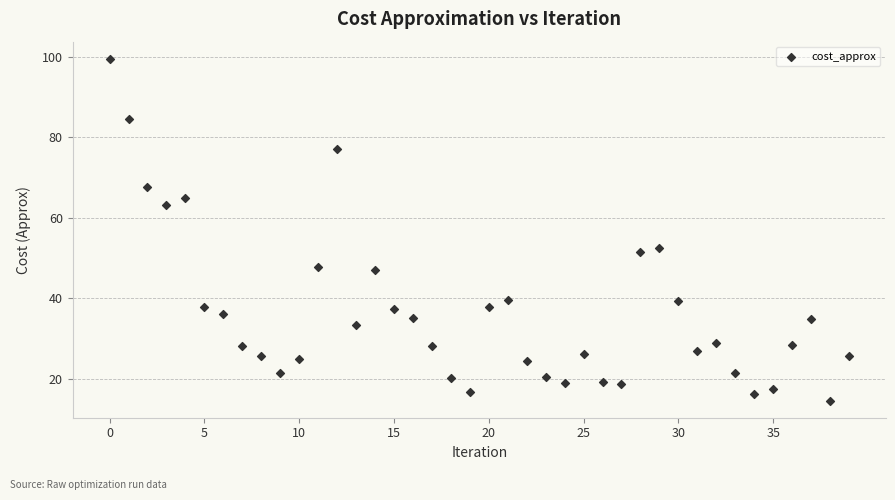

What is the range of Y values (max minus min)?

84.9